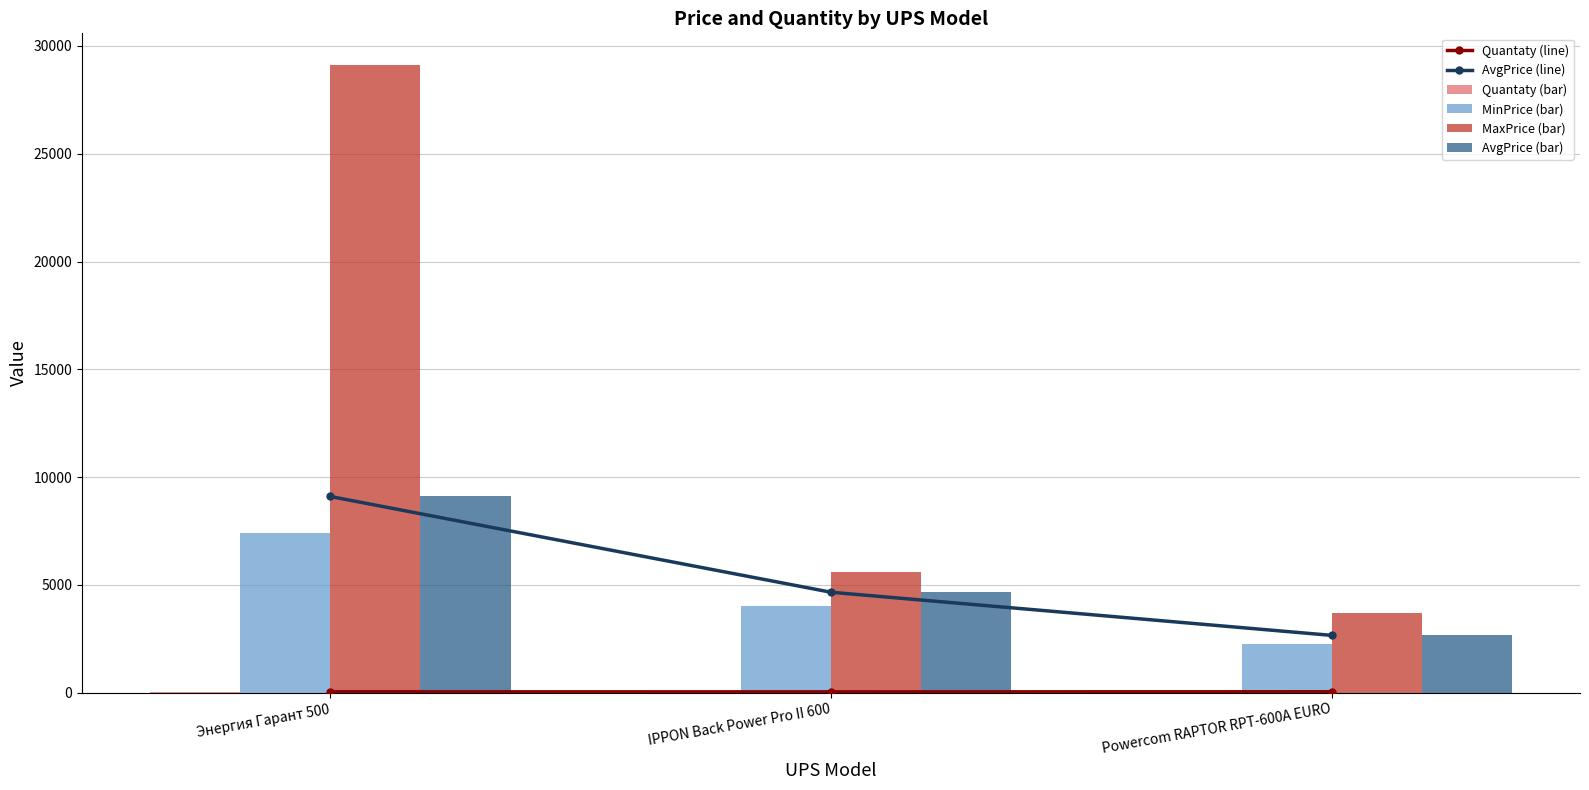

What is the label of the 2nd bar from the right?

IPPON Back Power Pro II 600